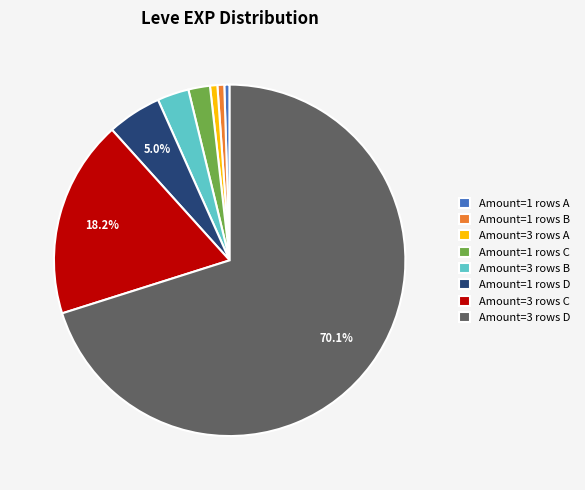

What is the largest slice in the pie chart?

Amount=3 rows D